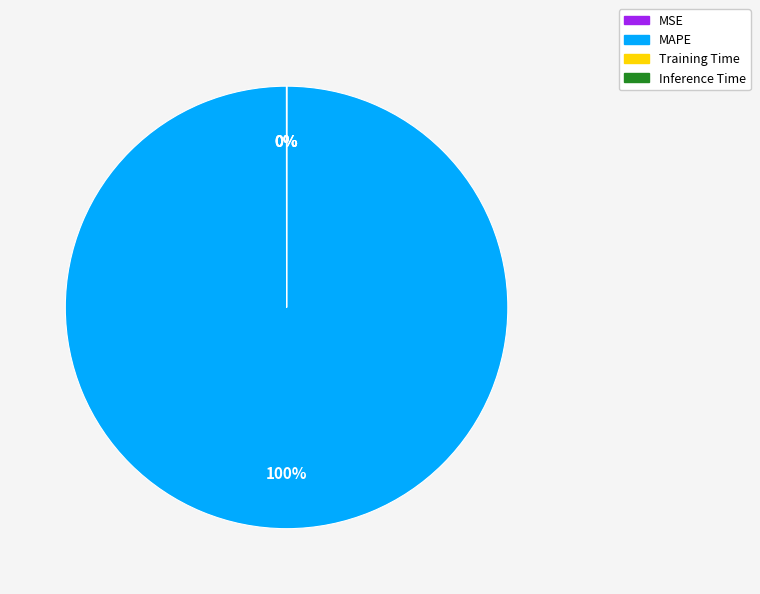

The MAPE slice represents 94% of the pie. True or false?

False